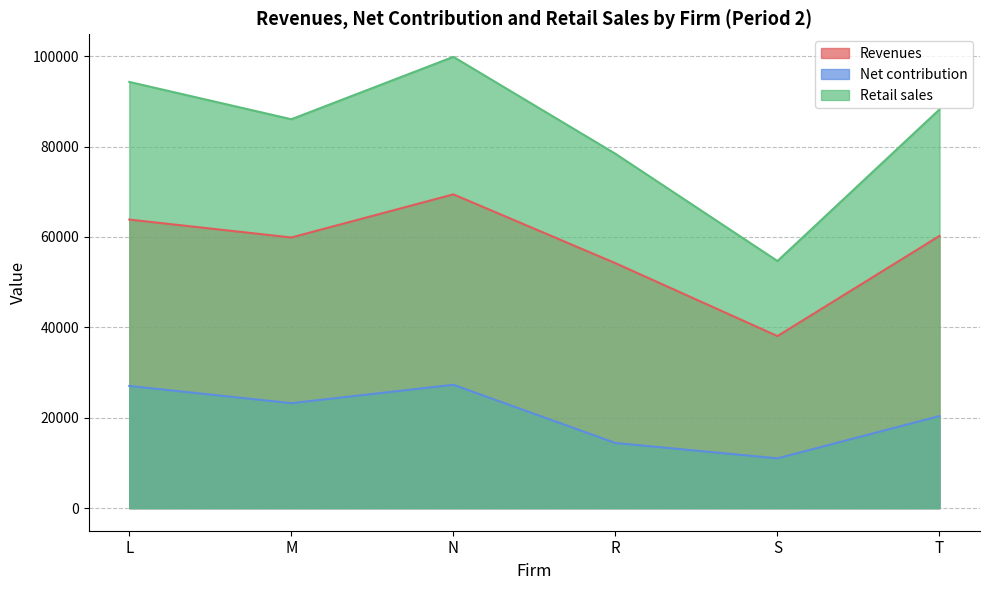

At which label does Retail sales reach its peak?

N